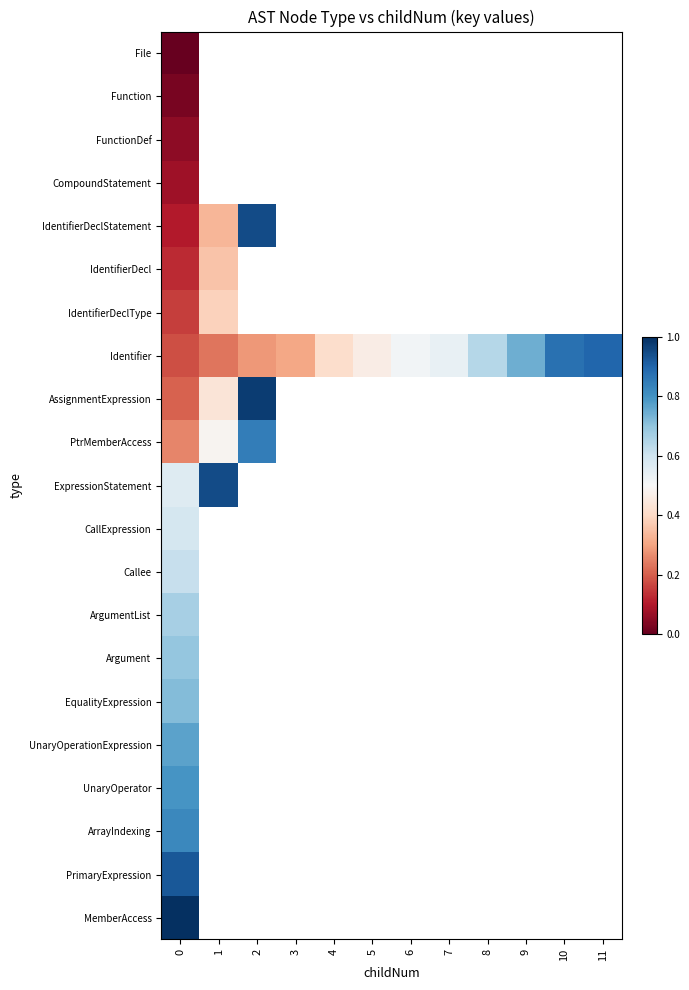

At how many categories does at least one series exceed 0?

12